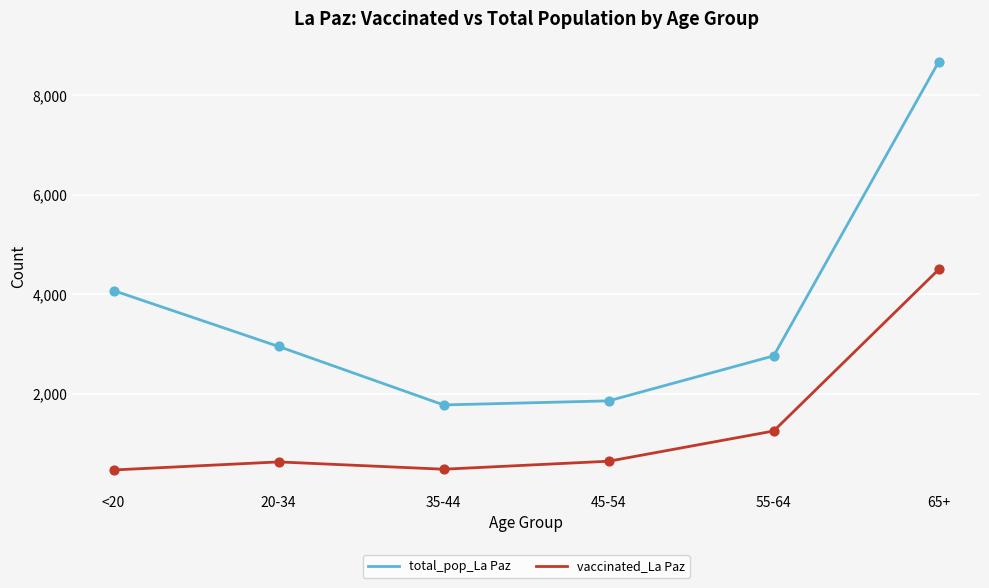

What is the difference between the highest and lowest values at 65+?

4177